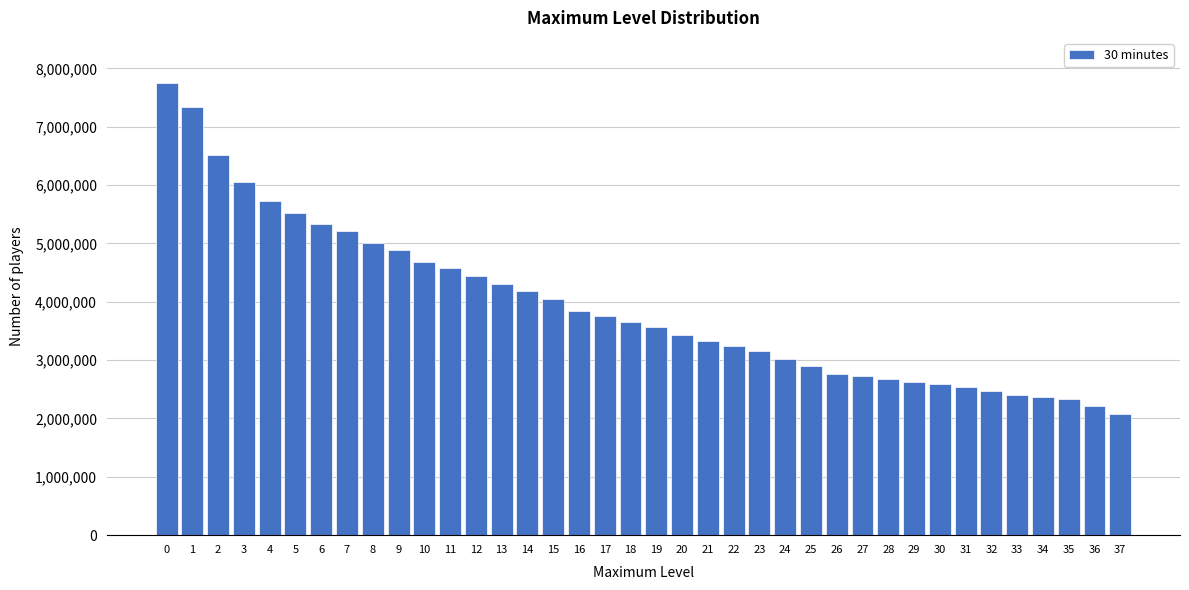

What is the difference between the maximum and second lowest values?

5539729